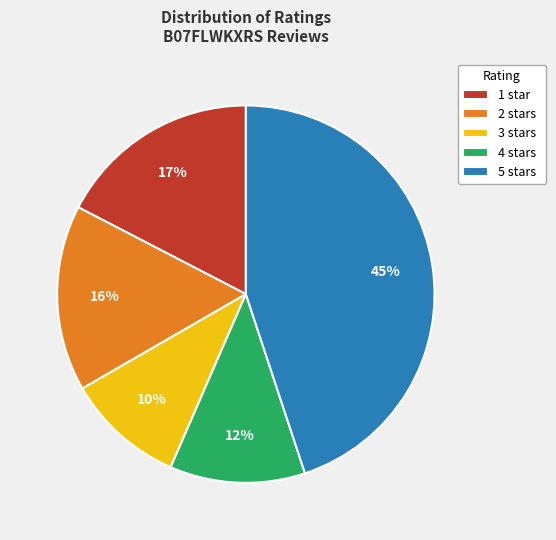

The 5 stars slice represents 31% of the pie. True or false?

False